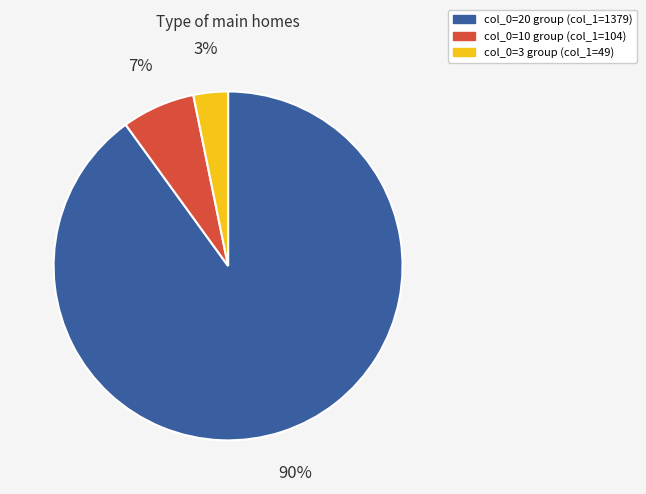

Is there a majority slice in this chart?

Yes